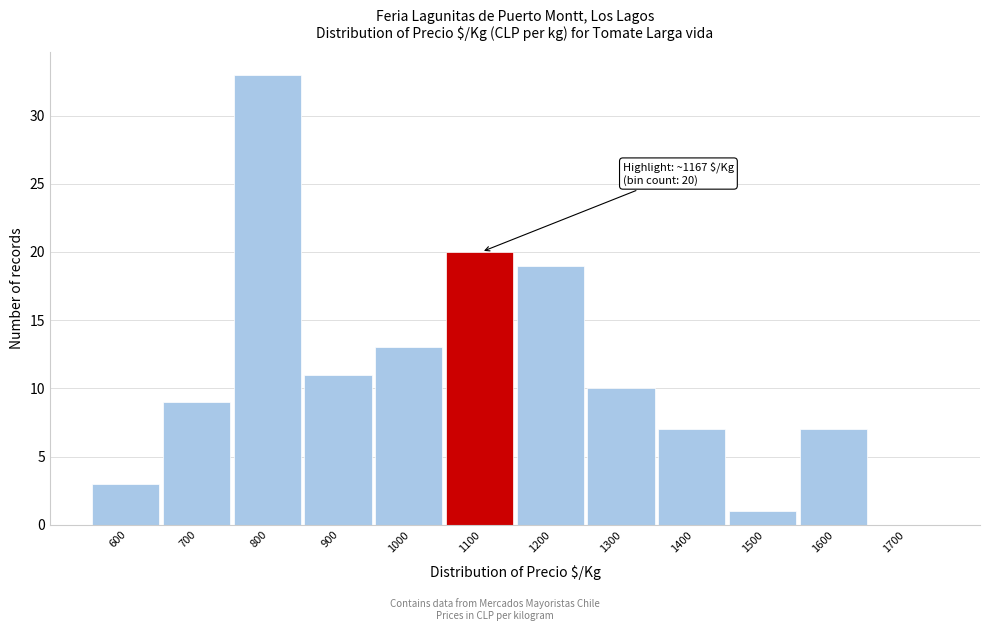

Reading right to left, what are all the values shown in this chart?

1700=0	1600=7	1500=1	1400=7	1300=10	1200=19	1100=20	1000=13	900=11	800=33	700=9	600=3